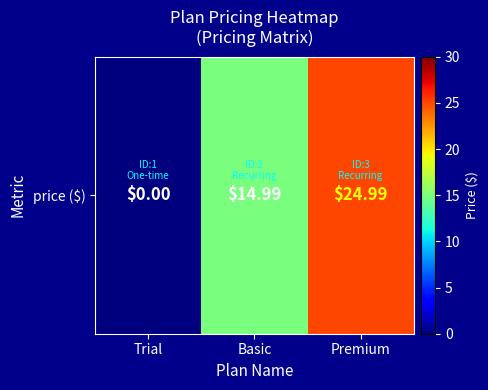

Which has a higher value, Premium or Basic?

Premium